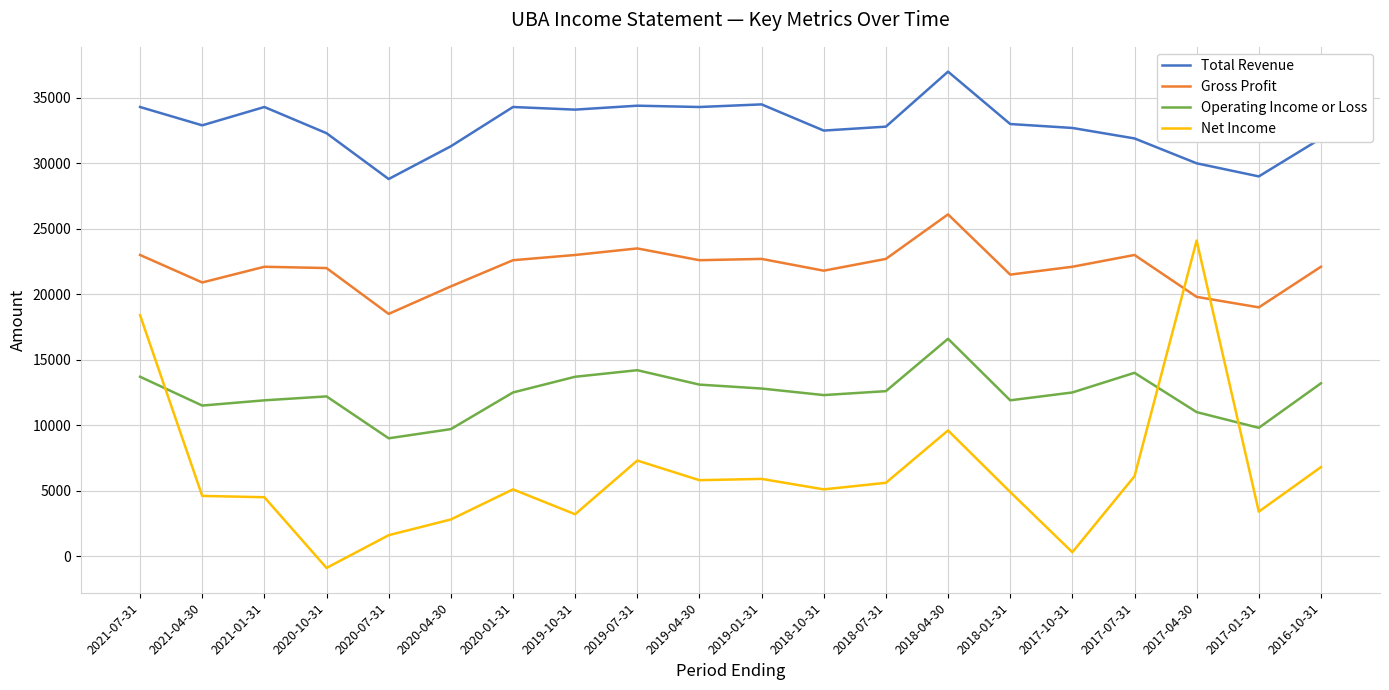

What value does the Gross Profit series have at 2019-04-30?

22600